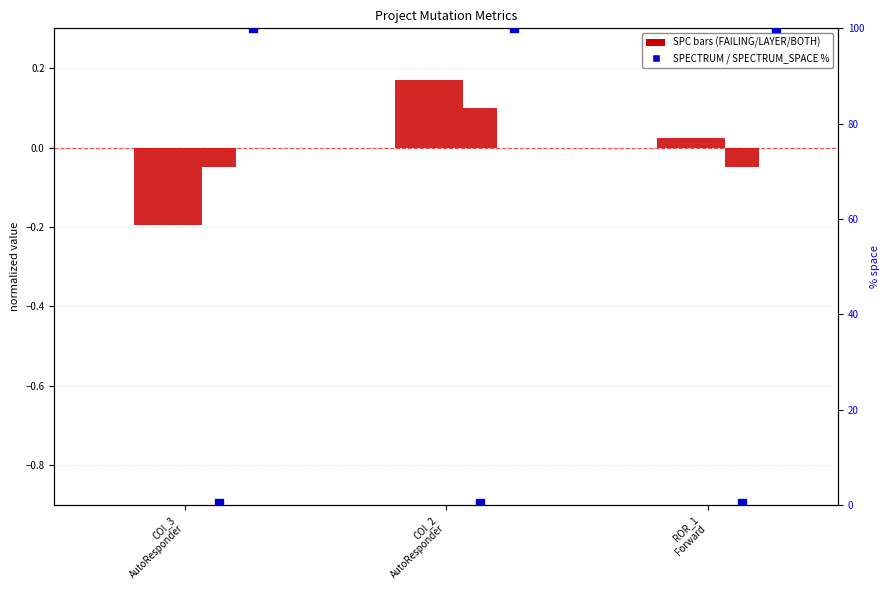

At how many categories does at least one series exceed 0?

3